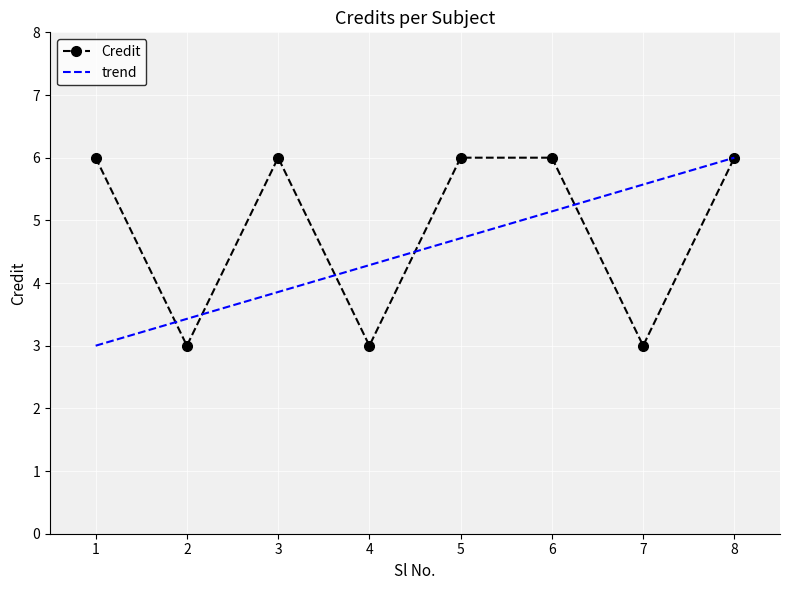

How many points are higher than both their immediate neighbors (excluding endpoints)?

1